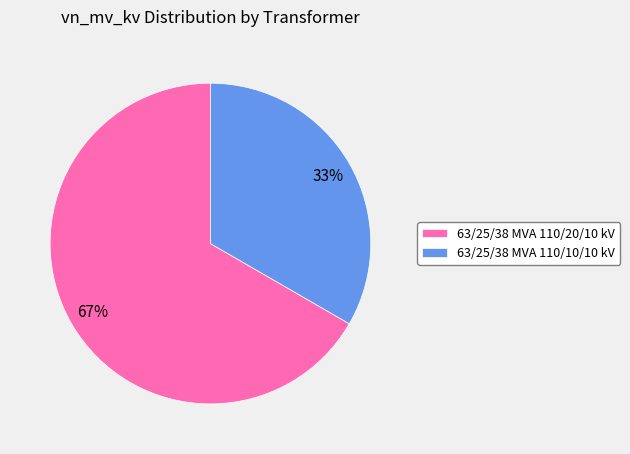

Rank the categories by value from lowest to highest.

63/25/38 MVA 110/10/10 kV, 63/25/38 MVA 110/20/10 kV